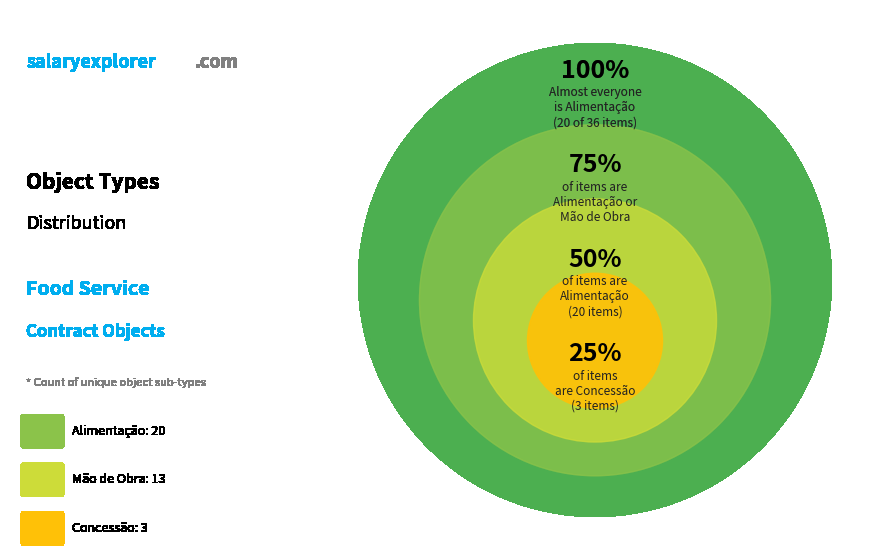

Approximately how many times larger is the value at Mão de Obra compared to Alimentação?

0.7